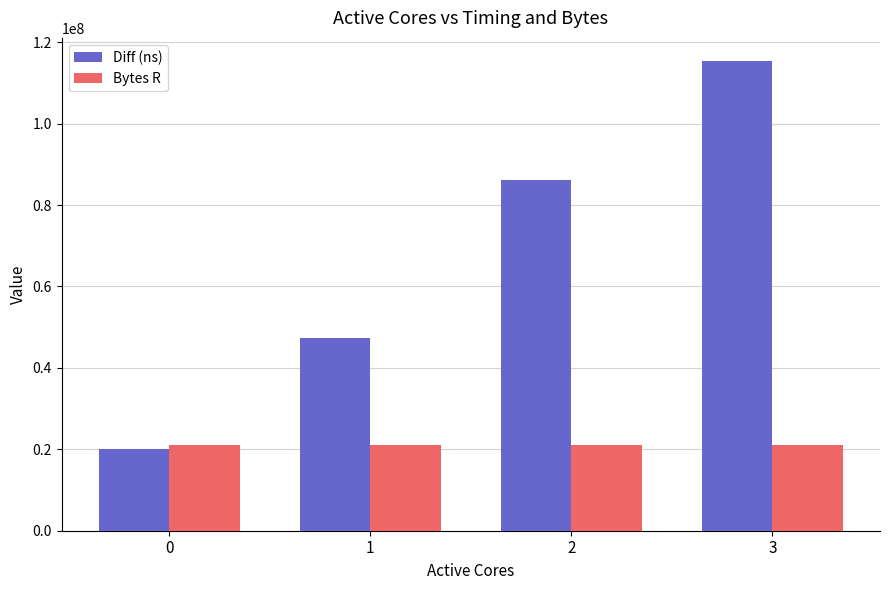

Count the number of categories in the chart.

4